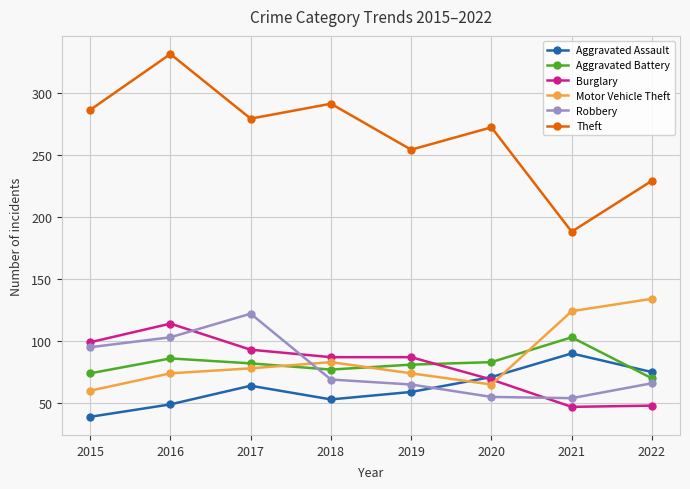

What is the sum of the Robbery values at 2016 and 2020?

158